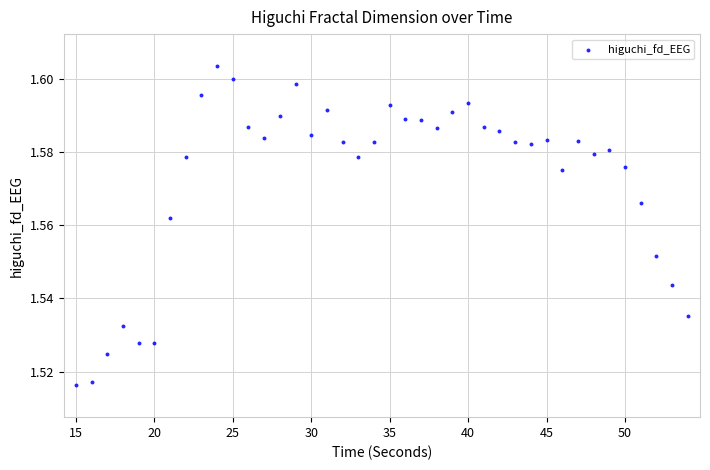

What is the range of X values (max minus min)?

39.0